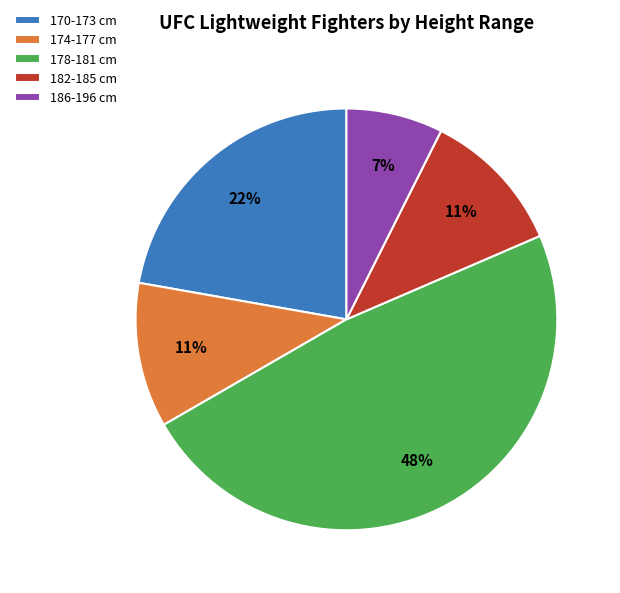

Does 178-181 cm represent more than half of the total?

No